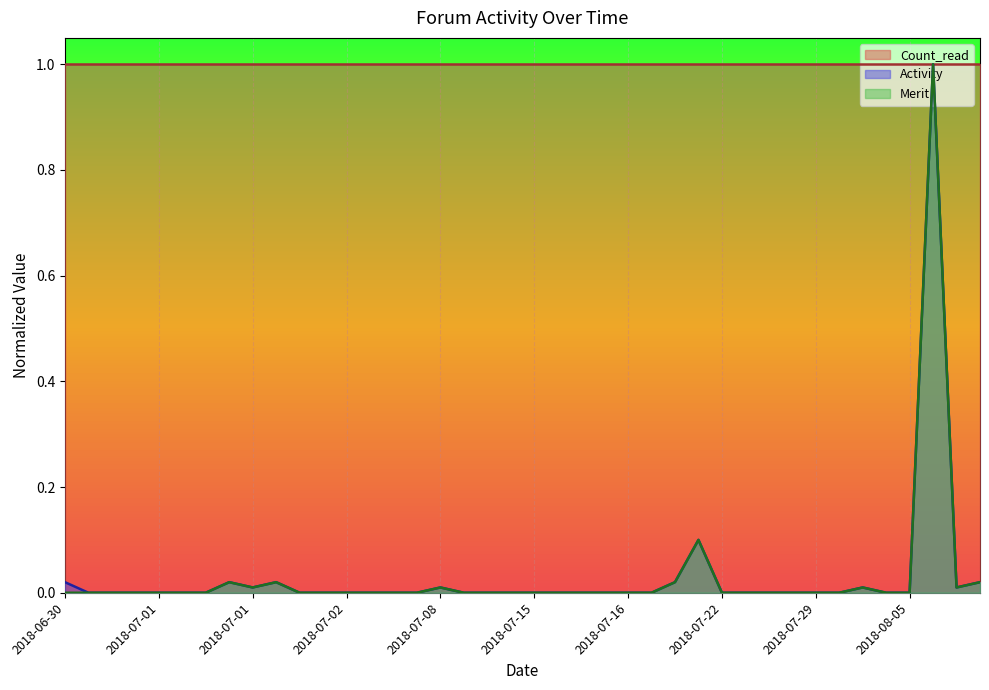

What is the difference between the second highest and second lowest values in the Merit series?

0.1